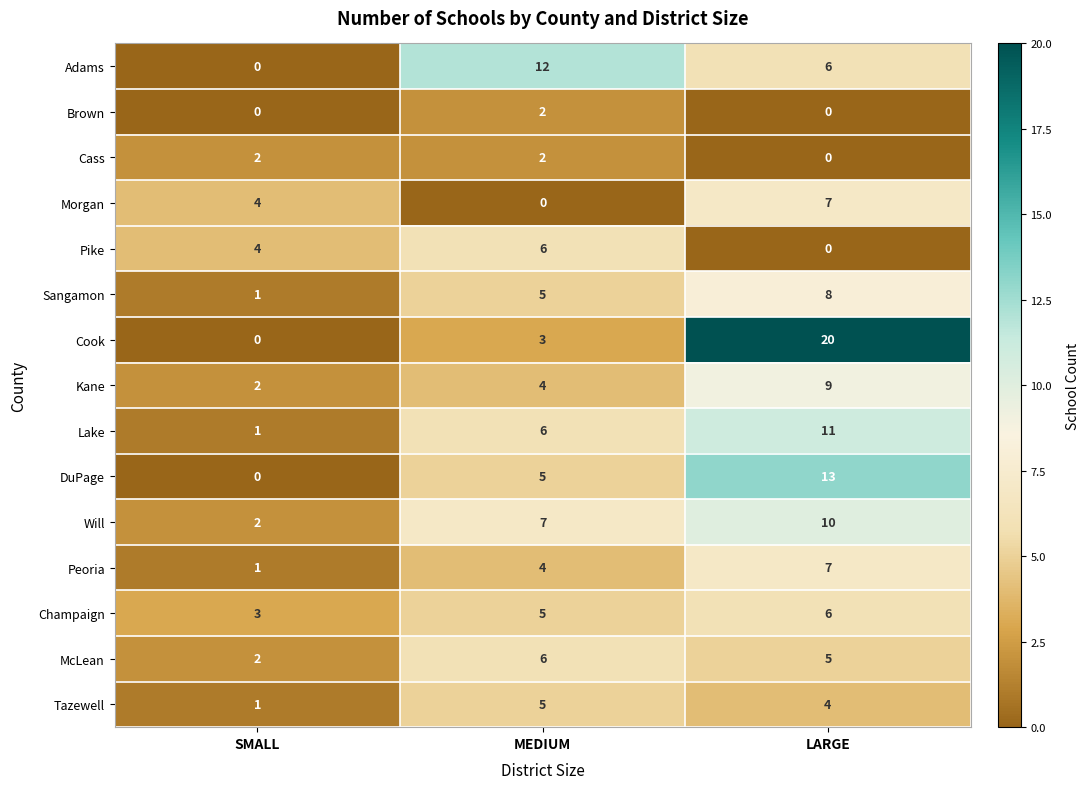

Rank the categories by Lake value from lowest to highest.

SMALL, MEDIUM, LARGE